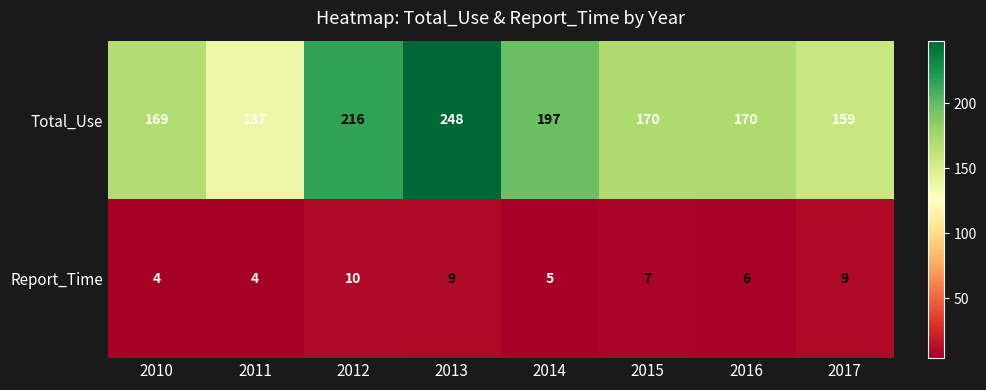

Reading left to right, extract all data points from this chart.

Total_Use: 2010=169	2011=137	2012=216	2013=248	2014=197	2015=170	2016=170	2017=159
Report_Time: 2010=4	2011=4	2012=10	2013=9	2014=5	2015=7	2016=6	2017=9